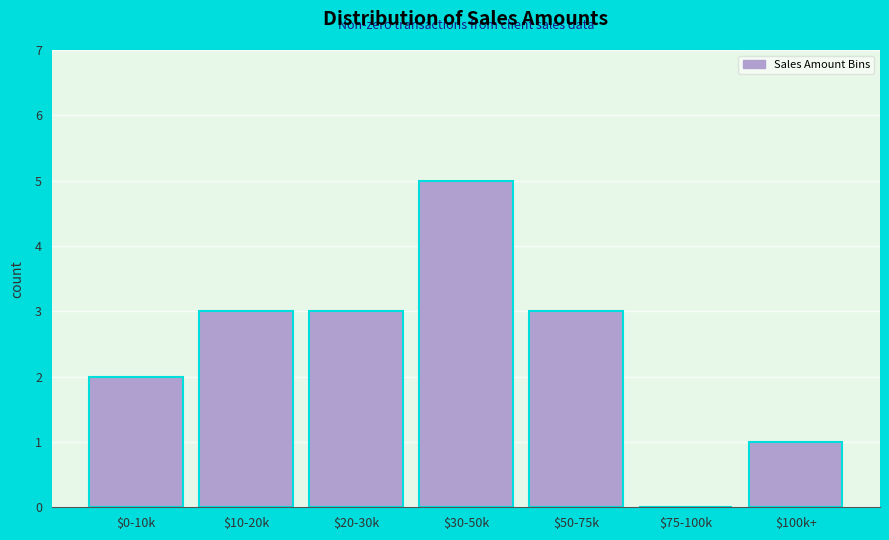

Which label corresponds to the largest value in the chart?

$30-50k